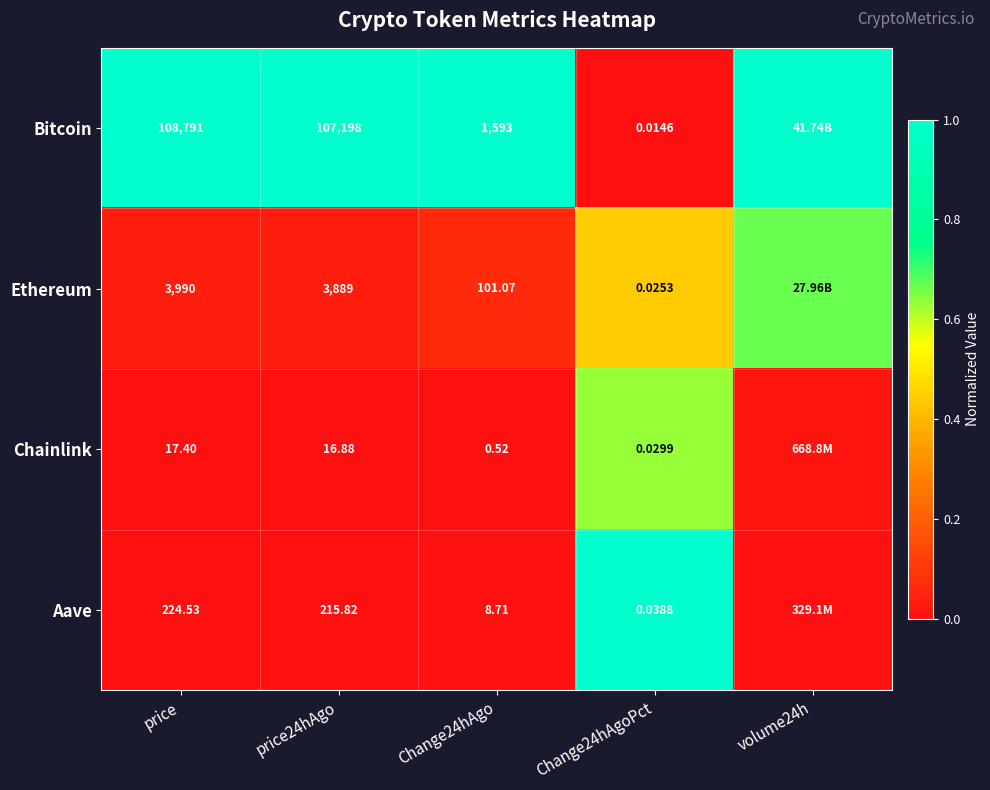

At which category does the chart reach its peak across all series?

price